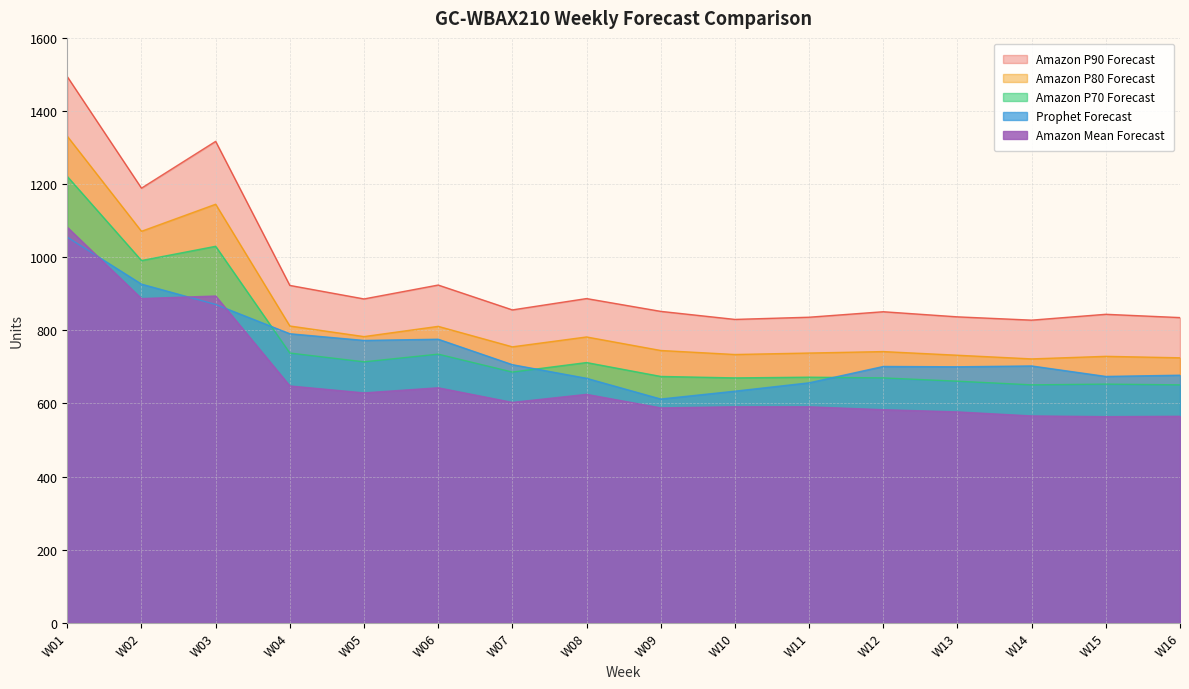

At which label is Amazon Mean Forecast closest to 823?

W02